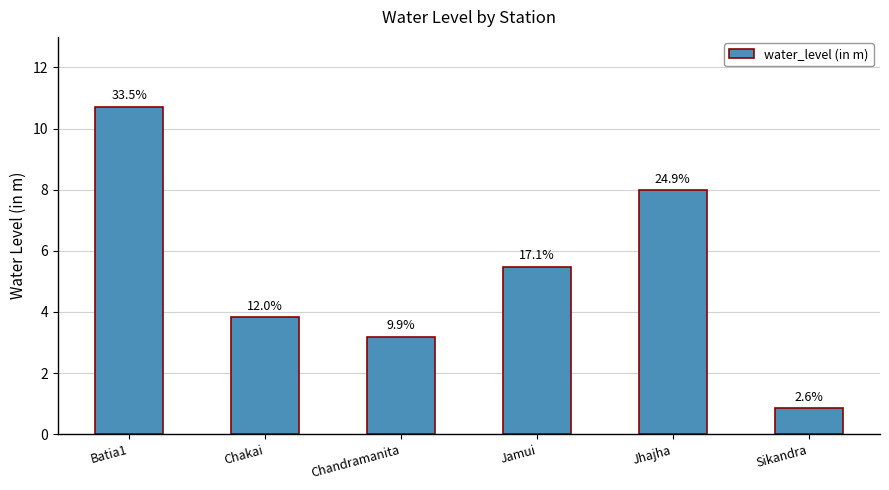

What is the sum of the values at Jamui and Sikandra?

6.3